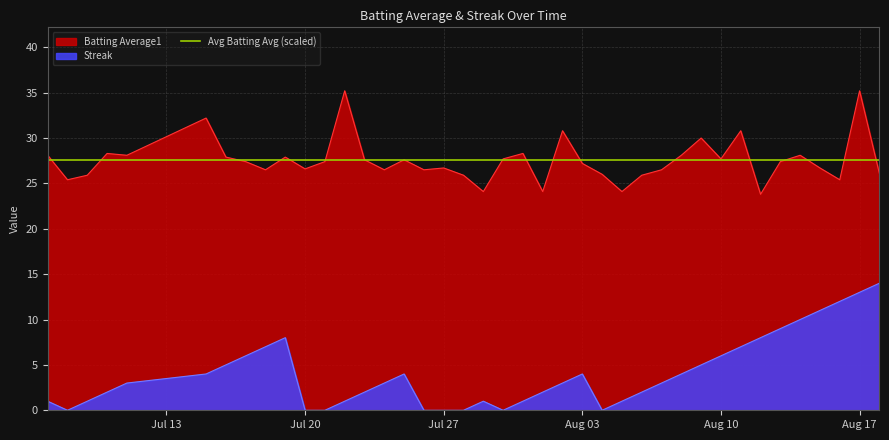

True or false: Batting Average1 and Streak intersect in this chart.

False